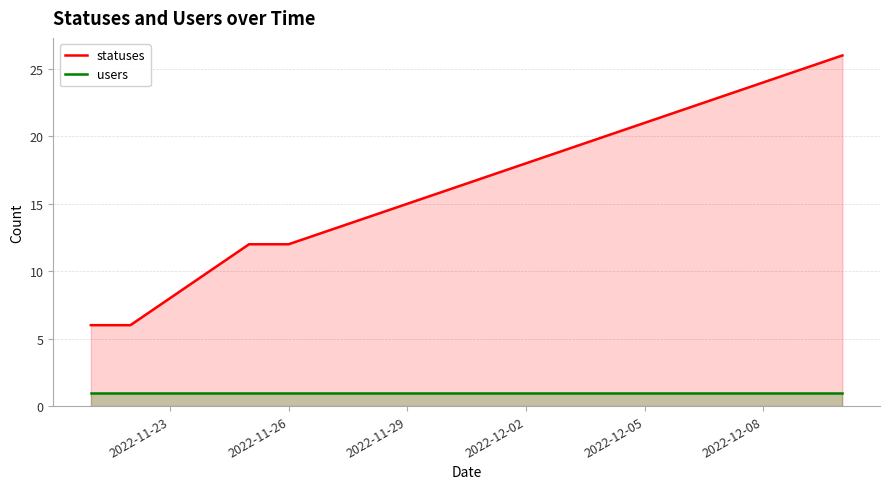

Does the chart display data point markers on the line(s)?

No